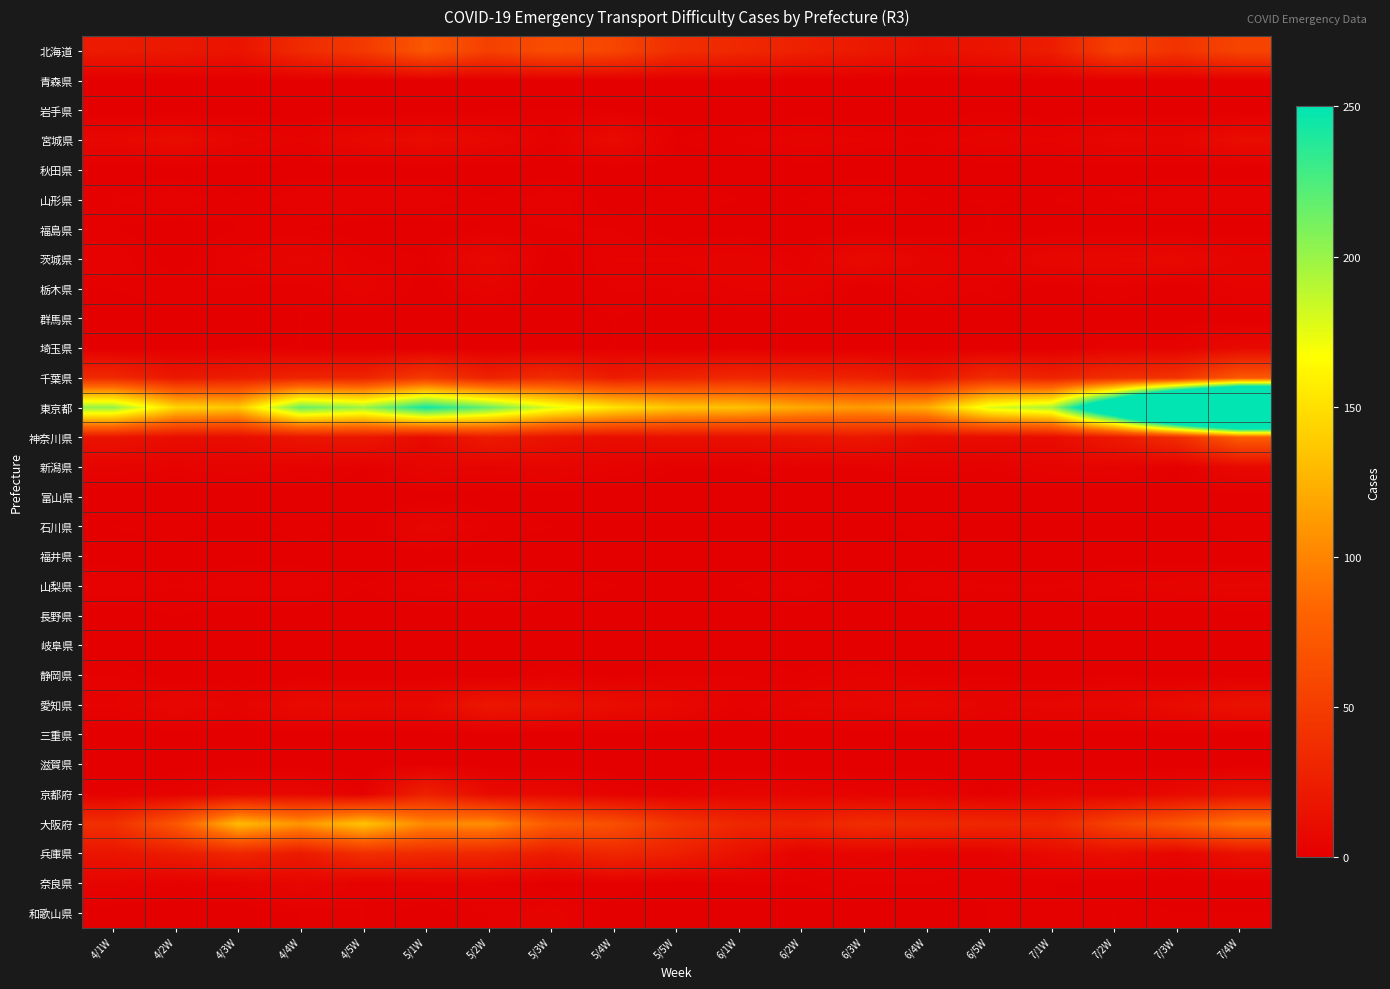

Reading left to right, extract all data points from this chart.

北海道: 4/1W=22	4/2W=20	4/3W=16	4/4W=35	4/5W=47	5/1W=71	5/2W=53	5/3W=63	5/4W=57	5/5W=38	6/1W=33	6/2W=27	6/3W=21	6/4W=13	6/5W=17	7/1W=24	7/2W=53	7/3W=42	7/4W=56
青森県: 4/1W=0	4/2W=0	4/3W=0	4/4W=1	4/5W=0	5/1W=0	5/2W=0	5/3W=0	5/4W=0	5/5W=0	6/1W=0	6/2W=0	6/3W=0	6/4W=0	6/5W=0	7/1W=0	7/2W=0	7/3W=0	7/4W=0
岩手県: 4/1W=0	4/2W=0	4/3W=0	4/4W=0	4/5W=0	5/1W=0	5/2W=1	5/3W=1	5/4W=1	5/5W=0	6/1W=0	6/2W=0	6/3W=0	6/4W=0	6/5W=1	7/1W=0	7/2W=0	7/3W=0	7/4W=0
宮城県: 4/1W=6	4/2W=11	4/3W=5	4/4W=3	4/5W=8	5/1W=10	5/2W=7	5/3W=2	5/4W=10	5/5W=1	6/1W=2	6/2W=4	6/3W=3	6/4W=2	6/5W=4	7/1W=3	7/2W=6	7/3W=5	7/4W=11
秋田県: 4/1W=0	4/2W=0	4/3W=0	4/4W=0	4/5W=0	5/1W=0	5/2W=0	5/3W=0	5/4W=0	5/5W=0	6/1W=0	6/2W=0	6/3W=0	6/4W=0	6/5W=0	7/1W=0	7/2W=0	7/3W=0	7/4W=0
山形県: 4/1W=2	4/2W=3	4/3W=1	4/4W=3	4/5W=3	5/1W=3	5/2W=1	5/3W=3	5/4W=0	5/5W=2	6/1W=1	6/2W=1	6/3W=3	6/4W=1	6/5W=1	7/1W=1	7/2W=2	7/3W=3	7/4W=3
福島県: 4/1W=1	4/2W=0	4/3W=1	4/4W=1	4/5W=0	5/1W=0	5/2W=1	5/3W=2	5/4W=2	5/5W=0	6/1W=0	6/2W=0	6/3W=0	6/4W=0	6/5W=1	7/1W=0	7/2W=0	7/3W=0	7/4W=0
茨城県: 4/1W=3	4/2W=0	4/3W=3	4/4W=5	4/5W=2	5/1W=1	5/2W=8	5/3W=0	5/4W=3	5/5W=3	6/1W=4	6/2W=2	6/3W=9	6/4W=4	6/5W=2	7/1W=7	7/2W=7	7/3W=8	7/4W=4
栃木県: 4/1W=1	4/2W=2	4/3W=2	4/4W=1	4/5W=4	5/1W=0	5/2W=4	5/3W=0	5/4W=2	5/5W=2	6/1W=3	6/2W=4	6/3W=0	6/4W=3	6/5W=2	7/1W=0	7/2W=2	7/3W=0	7/4W=3
群馬県: 4/1W=0	4/2W=0	4/3W=0	4/4W=1	4/5W=0	5/1W=0	5/2W=0	5/3W=0	5/4W=1	5/5W=0	6/1W=0	6/2W=0	6/3W=0	6/4W=0	6/5W=0	7/1W=0	7/2W=0	7/3W=0	7/4W=0
埼玉県: 4/1W=0	4/2W=0	4/3W=1	4/4W=1	4/5W=0	5/1W=0	5/2W=0	5/3W=0	5/4W=1	5/5W=0	6/1W=1	6/2W=0	6/3W=0	6/4W=0	6/5W=0	7/1W=0	7/2W=3	7/3W=3	7/4W=8
千葉県: 4/1W=34	4/2W=20	4/3W=24	4/4W=30	4/5W=30	5/1W=48	5/2W=28	5/3W=37	5/4W=24	5/5W=29	6/1W=33	6/2W=31	6/3W=28	6/4W=19	6/5W=36	7/1W=29	7/2W=38	7/3W=42	7/4W=72
東京都: 4/1W=202	4/2W=145	4/3W=137	4/4W=216	4/5W=199	5/1W=245	5/2W=216	5/3W=177	5/4W=152	5/5W=136	6/1W=133	6/2W=120	6/3W=112	6/4W=122	6/5W=177	7/1W=195	7/2W=333	7/3W=533	7/4W=689
神奈川県: 4/1W=16	4/2W=11	4/3W=11	4/4W=17	4/5W=19	5/1W=9	5/2W=22	5/3W=15	5/4W=11	5/5W=13	6/1W=13	6/2W=16	6/3W=19	6/4W=10	6/5W=10	7/1W=10	7/2W=21	7/3W=37	7/4W=75
新潟県: 4/1W=4	4/2W=3	4/3W=4	4/4W=3	4/5W=1	5/1W=5	5/2W=4	5/3W=5	5/4W=3	5/5W=1	6/1W=1	6/2W=2	6/3W=2	6/4W=3	6/5W=2	7/1W=4	7/2W=4	7/3W=1	7/4W=8
富山県: 4/1W=0	4/2W=0	4/3W=0	4/4W=0	4/5W=0	5/1W=0	5/2W=0	5/3W=0	5/4W=0	5/5W=0	6/1W=0	6/2W=0	6/3W=0	6/4W=0	6/5W=0	7/1W=0	7/2W=0	7/3W=0	7/4W=0
石川県: 4/1W=1	4/2W=2	4/3W=0	4/4W=2	4/5W=0	5/1W=6	5/2W=2	5/3W=1	5/4W=0	5/5W=0	6/1W=0	6/2W=0	6/3W=0	6/4W=2	6/5W=0	7/1W=0	7/2W=1	7/3W=0	7/4W=2
福井県: 4/1W=0	4/2W=0	4/3W=0	4/4W=0	4/5W=0	5/1W=0	5/2W=0	5/3W=0	5/4W=0	5/5W=0	6/1W=0	6/2W=0	6/3W=0	6/4W=0	6/5W=0	7/1W=0	7/2W=0	7/3W=0	7/4W=0
山梨県: 4/1W=3	4/2W=2	4/3W=3	4/4W=3	4/5W=1	5/1W=3	5/2W=4	5/3W=2	5/4W=1	5/5W=1	6/1W=1	6/2W=3	6/3W=0	6/4W=3	6/5W=2	7/1W=2	7/2W=3	7/3W=4	7/4W=5
長野県: 4/1W=0	4/2W=1	4/3W=0	4/4W=0	4/5W=0	5/1W=0	5/2W=0	5/3W=0	5/4W=0	5/5W=0	6/1W=0	6/2W=0	6/3W=0	6/4W=0	6/5W=0	7/1W=0	7/2W=0	7/3W=0	7/4W=0
岐阜県: 4/1W=0	4/2W=0	4/3W=0	4/4W=0	4/5W=0	5/1W=0	5/2W=0	5/3W=0	5/4W=0	5/5W=0	6/1W=0	6/2W=0	6/3W=0	6/4W=0	6/5W=0	7/1W=0	7/2W=0	7/3W=0	7/4W=0
静岡県: 4/1W=2	4/2W=0	4/3W=0	4/4W=0	4/5W=0	5/1W=0	5/2W=0	5/3W=2	5/4W=0	5/5W=2	6/1W=2	6/2W=1	6/3W=3	6/4W=1	6/5W=1	7/1W=0	7/2W=1	7/3W=0	7/4W=0
愛知県: 4/1W=3	4/2W=7	4/3W=4	4/4W=9	4/5W=8	5/1W=8	5/2W=19	5/3W=16	5/4W=11	5/5W=8	6/1W=2	6/2W=5	6/3W=6	6/4W=8	6/5W=4	7/1W=6	7/2W=6	7/3W=10	7/4W=15
三重県: 4/1W=0	4/2W=0	4/3W=0	4/4W=0	4/5W=0	5/1W=0	5/2W=0	5/3W=0	5/4W=0	5/5W=0	6/1W=0	6/2W=0	6/3W=0	6/4W=0	6/5W=0	7/1W=0	7/2W=0	7/3W=0	7/4W=0
滋賀県: 4/1W=0	4/2W=0	4/3W=0	4/4W=0	4/5W=0	5/1W=1	5/2W=0	5/3W=0	5/4W=0	5/5W=0	6/1W=0	6/2W=0	6/3W=0	6/4W=0	6/5W=0	7/1W=0	7/2W=0	7/3W=0	7/4W=0
京都府: 4/1W=2	4/2W=3	4/3W=7	4/4W=7	4/5W=2	5/1W=27	5/2W=9	5/3W=8	5/4W=3	5/5W=2	6/1W=5	6/2W=5	6/3W=3	6/4W=4	6/5W=1	7/1W=5	7/2W=4	7/3W=9	7/4W=14
大阪府: 4/1W=39	4/2W=71	4/3W=130	4/4W=109	4/5W=135	5/1W=102	5/2W=106	5/3W=74	5/4W=65	5/5W=44	6/1W=32	6/2W=29	6/3W=37	6/4W=34	6/5W=32	7/1W=32	7/2W=55	7/3W=71	7/4W=93
兵庫県: 4/1W=17	4/2W=23	4/3W=31	4/4W=21	4/5W=38	5/1W=34	5/2W=32	5/3W=23	5/4W=32	5/5W=26	6/1W=14	6/2W=3	6/3W=5	6/4W=3	6/5W=3	7/1W=9	7/2W=12	7/3W=5	7/4W=14
奈良県: 4/1W=4	4/2W=2	4/3W=3	4/4W=6	4/5W=2	5/1W=3	5/2W=3	5/3W=0	5/4W=2	5/5W=0	6/1W=1	6/2W=1	6/3W=2	6/4W=2	6/5W=1	7/1W=1	7/2W=0	7/3W=0	7/4W=0
和歌山県: 4/1W=0	4/2W=0	4/3W=0	4/4W=1	4/5W=2	5/1W=0	5/2W=2	5/3W=4	5/4W=0	5/5W=0	6/1W=0	6/2W=0	6/3W=0	6/4W=0	6/5W=1	7/1W=1	7/2W=2	7/3W=1	7/4W=1